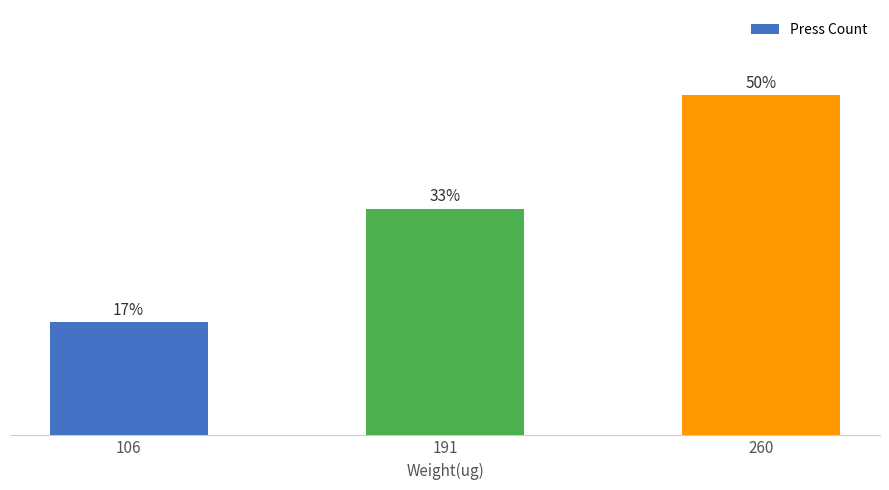

List the labels in order of value, largest first.

260, 191, 106